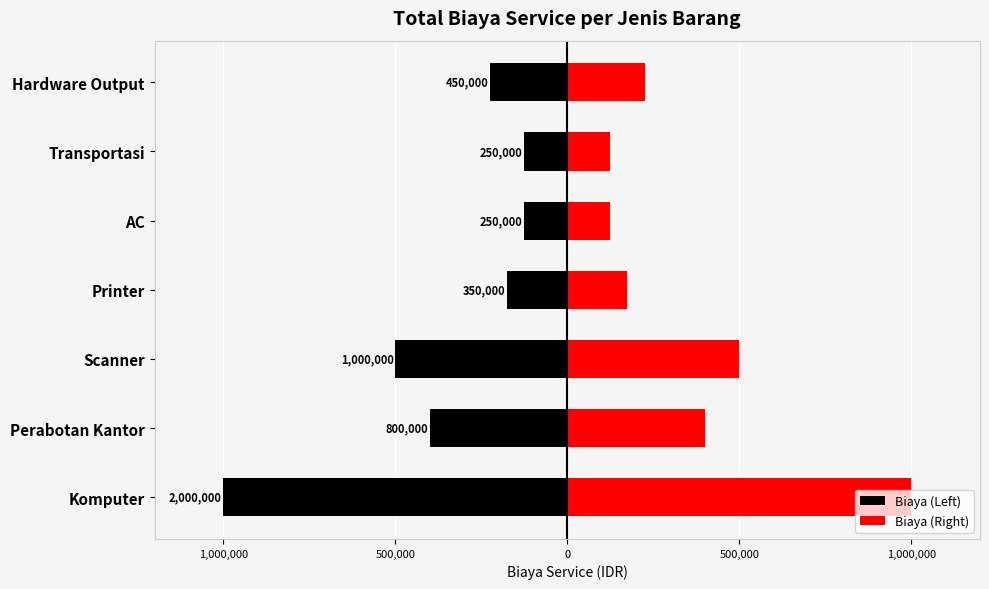

Reading right to left, extract all data points from this chart.

Biaya (Left): -225000	-125000	-125000	-175000	-500000	-400000	-1000000
Biaya (Right): 225000	125000	125000	175000	500000	400000	1000000